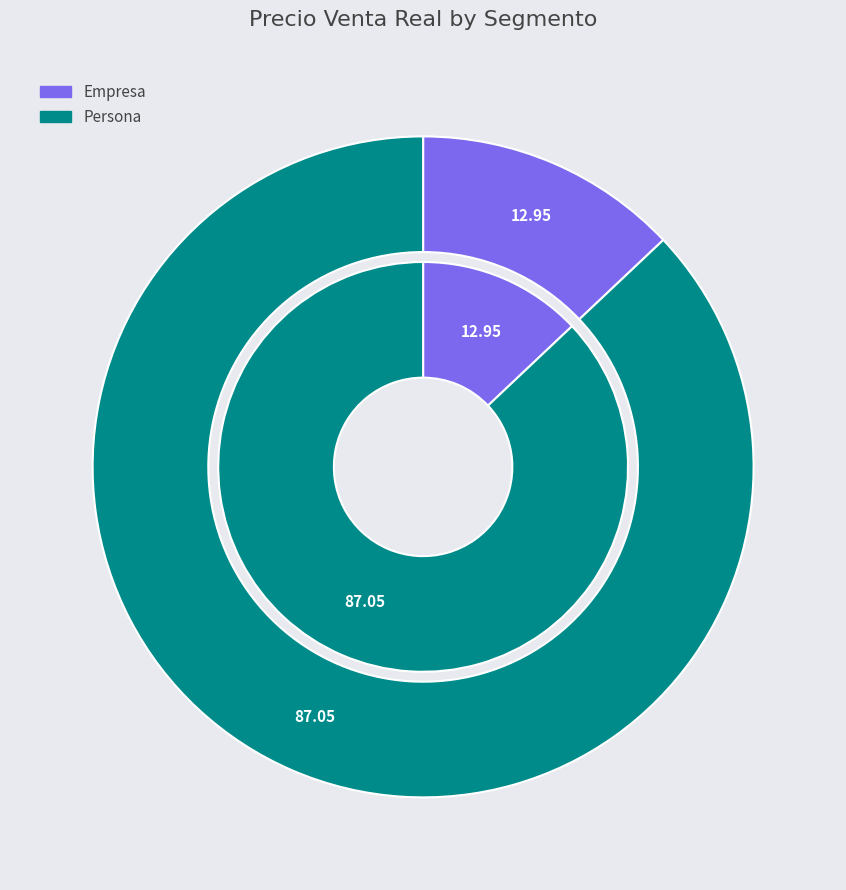

True or false: Persona accounts for 87% of the total.

True